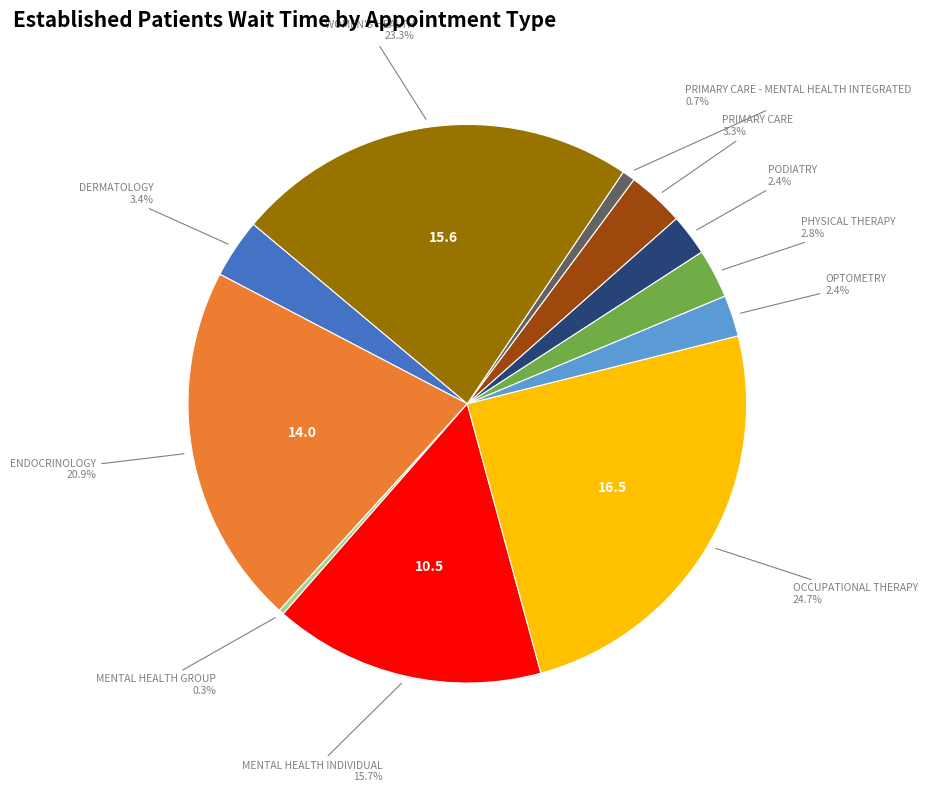

To the nearest percent, what is the combined percentage of OPTOMETRY and DERMATOLOGY?

6%